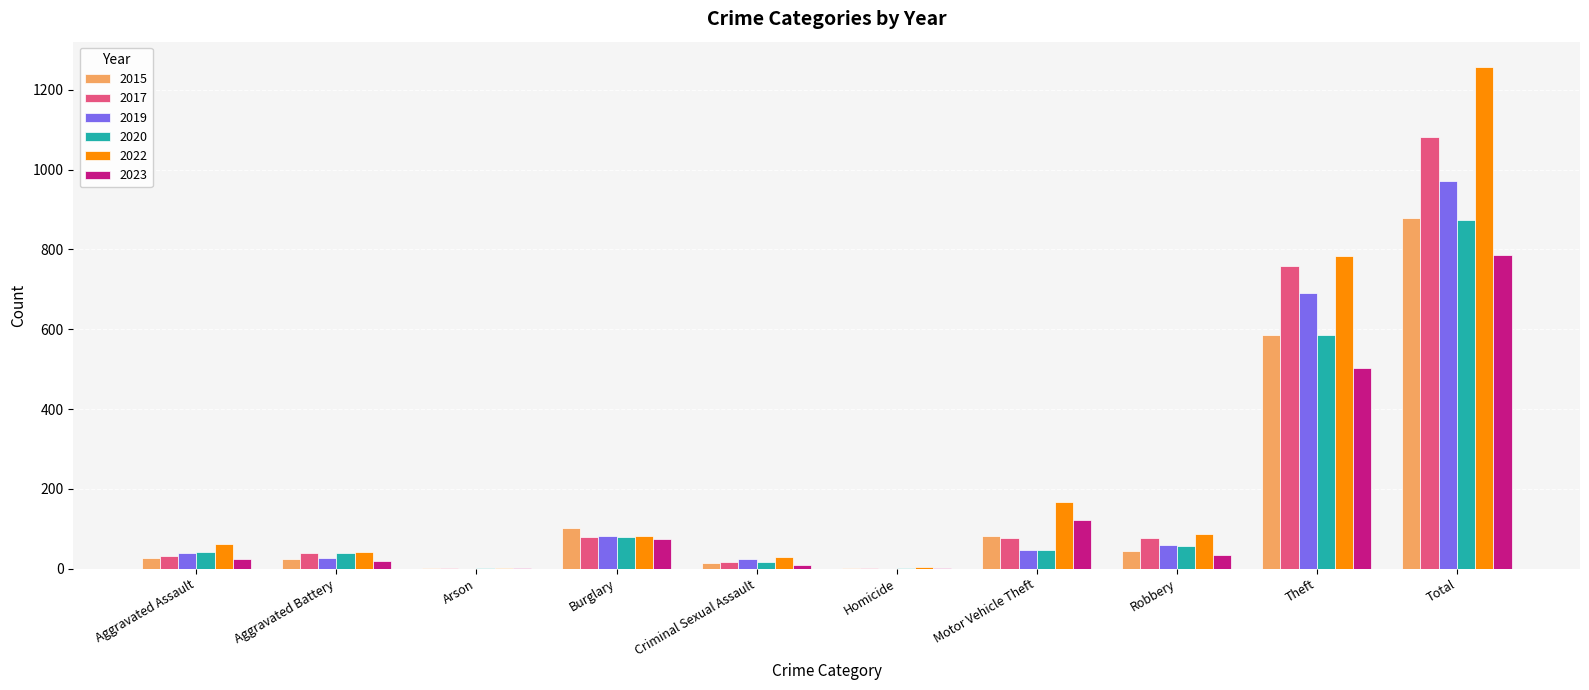

What is the total value across all series at Theft?

3907